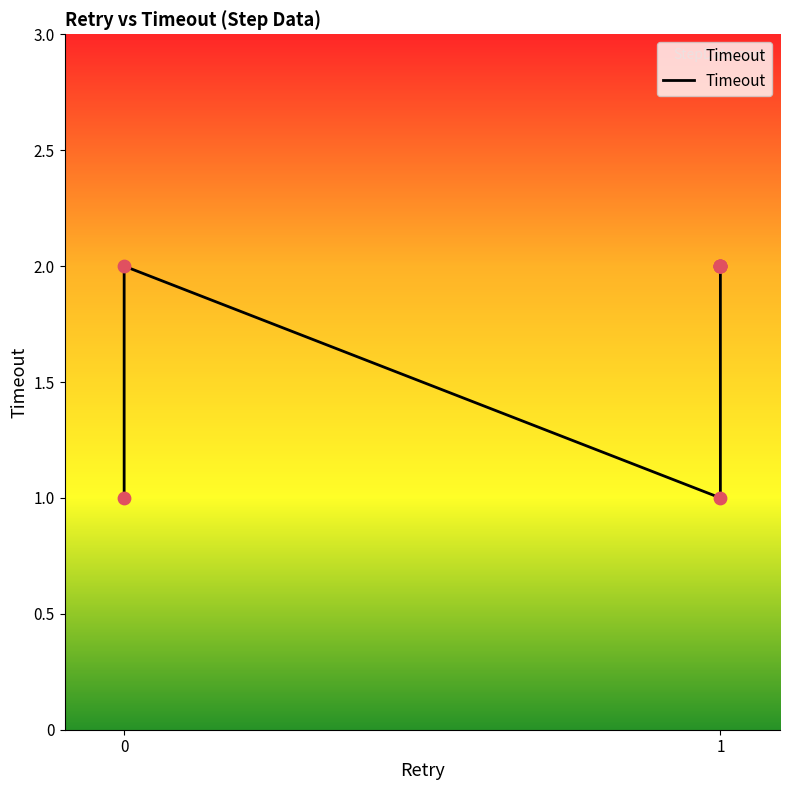

Between 6 and 2, which is larger?

6